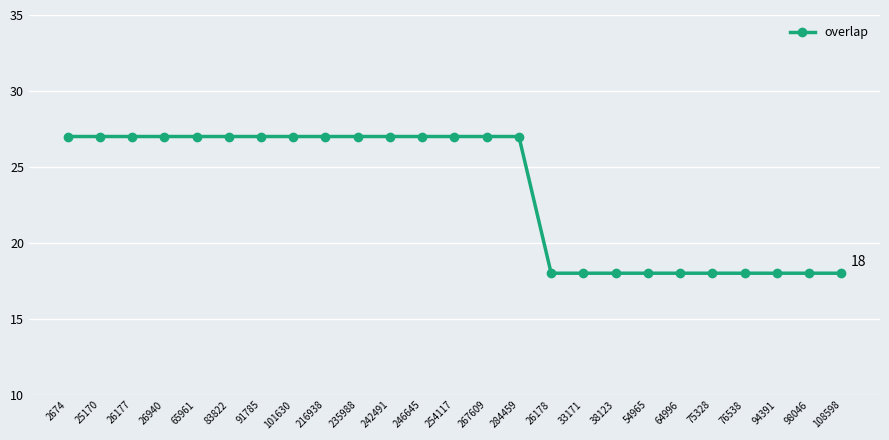

How many values are below 27?

10